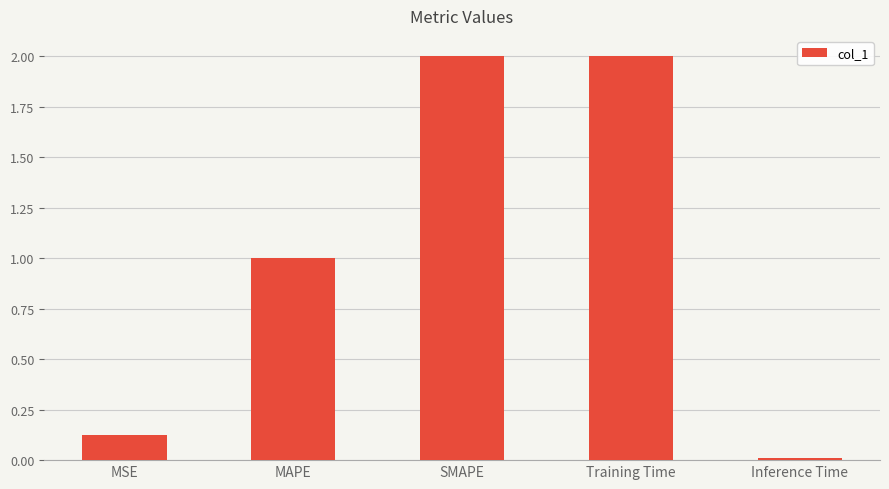

What is the maximum value shown in the chart?

2.0